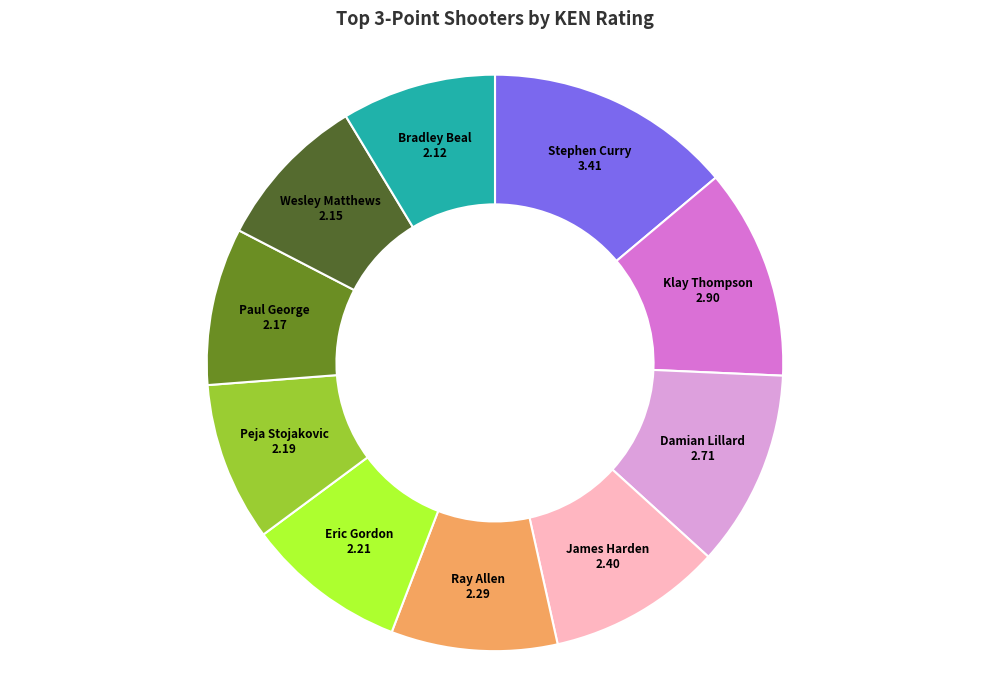

Does any single category account for the majority?

No